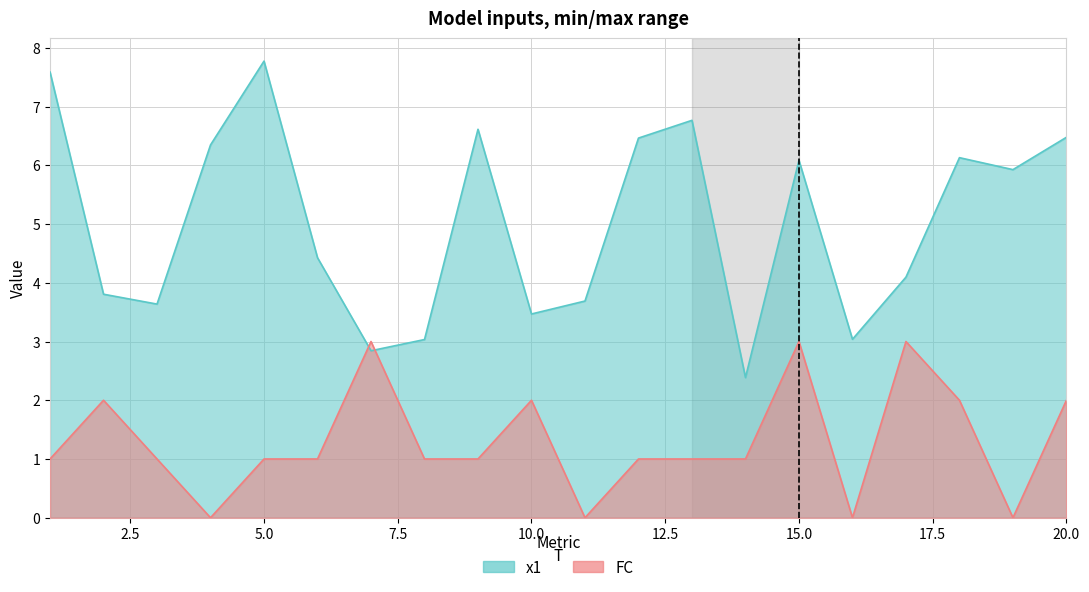

What is the average value of the FC series?

1.3